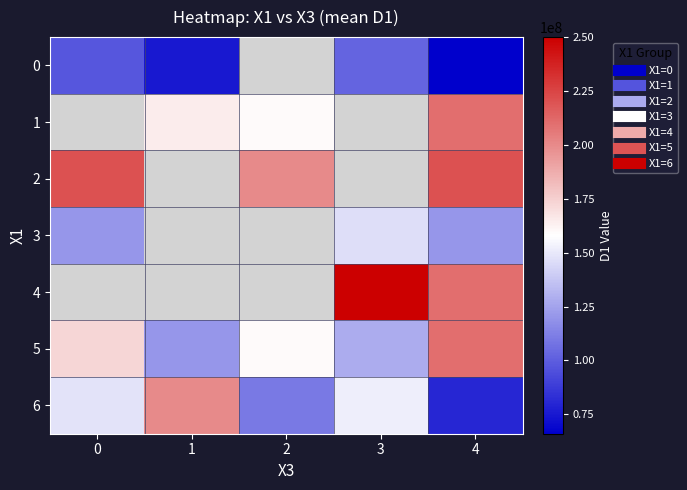

How many series are shown in this chart?

7